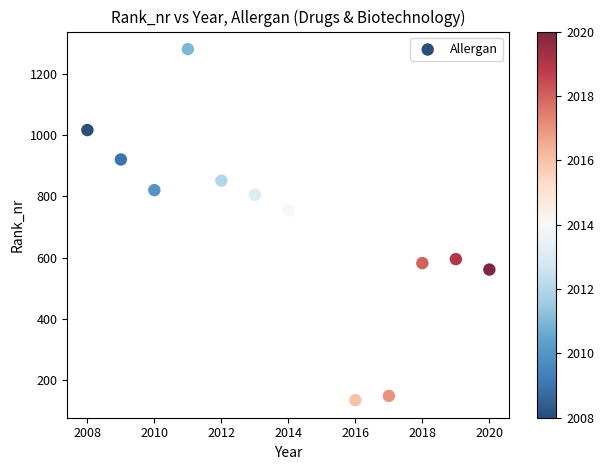

What Y value in the scatter plot is closest to 707?

753